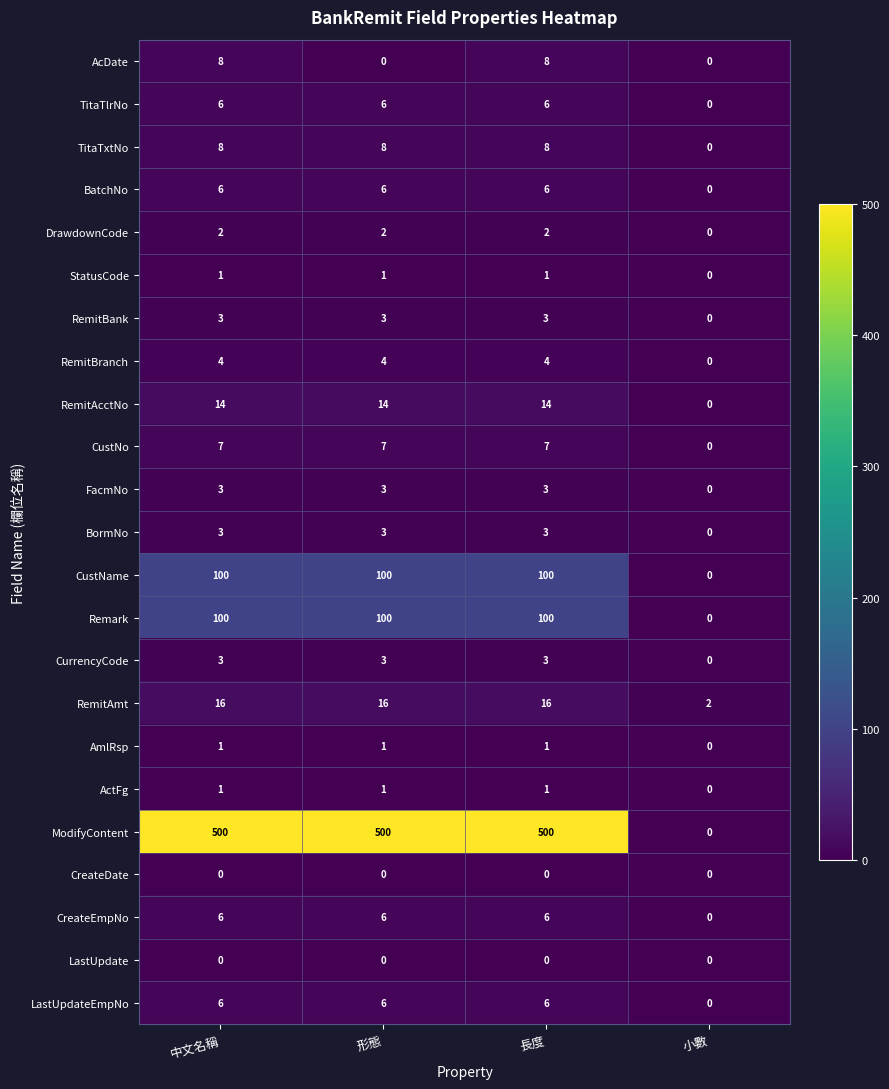

What value does the Remark series have at 形態, to the nearest 5?

100